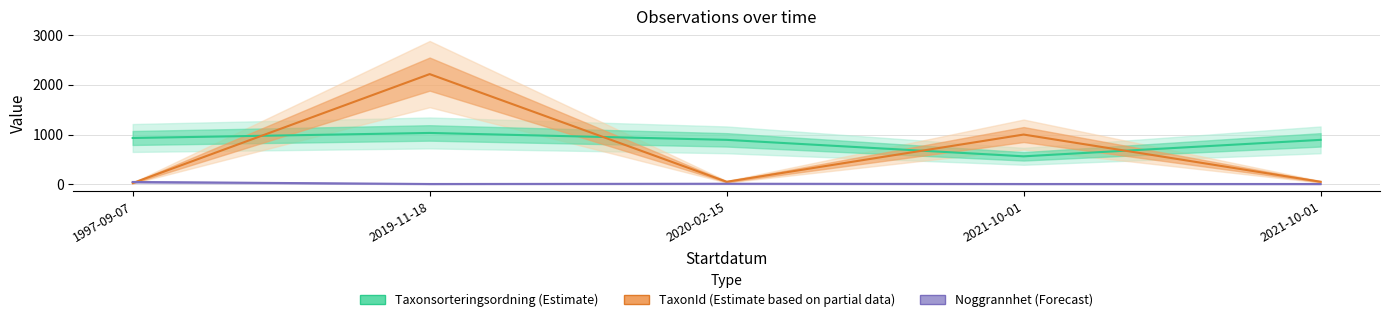

Rank the series by their average value, from lowest to highest.

Noggrannhet (Forecast), TaxonId (Estimate based on partial data), Taxonsorteringsordning (Estimate)